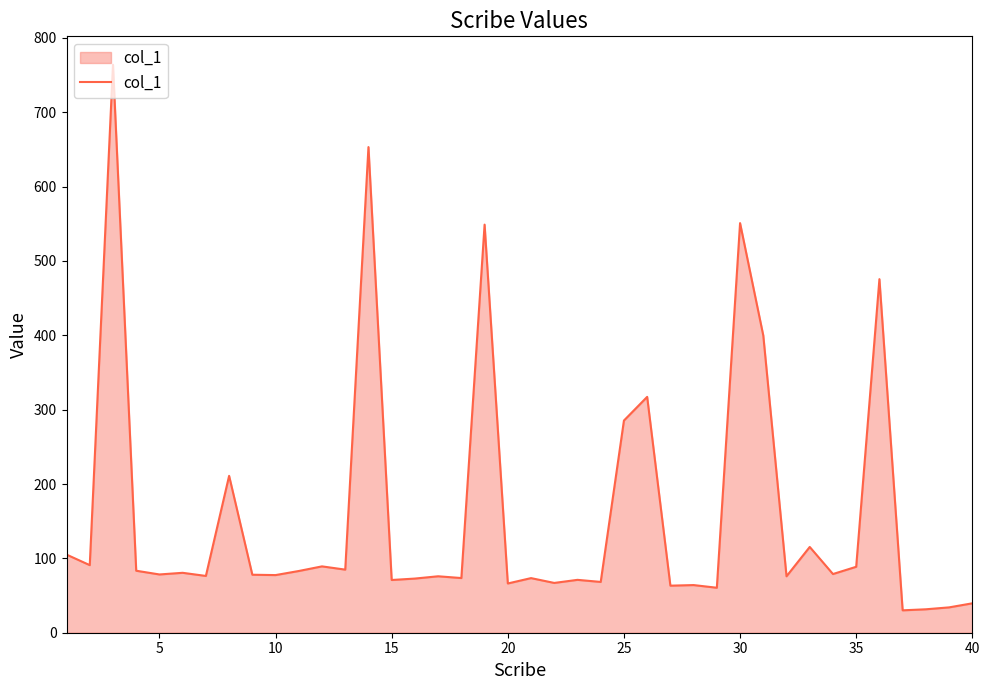

What is the maximum value shown in the chart?

763.9